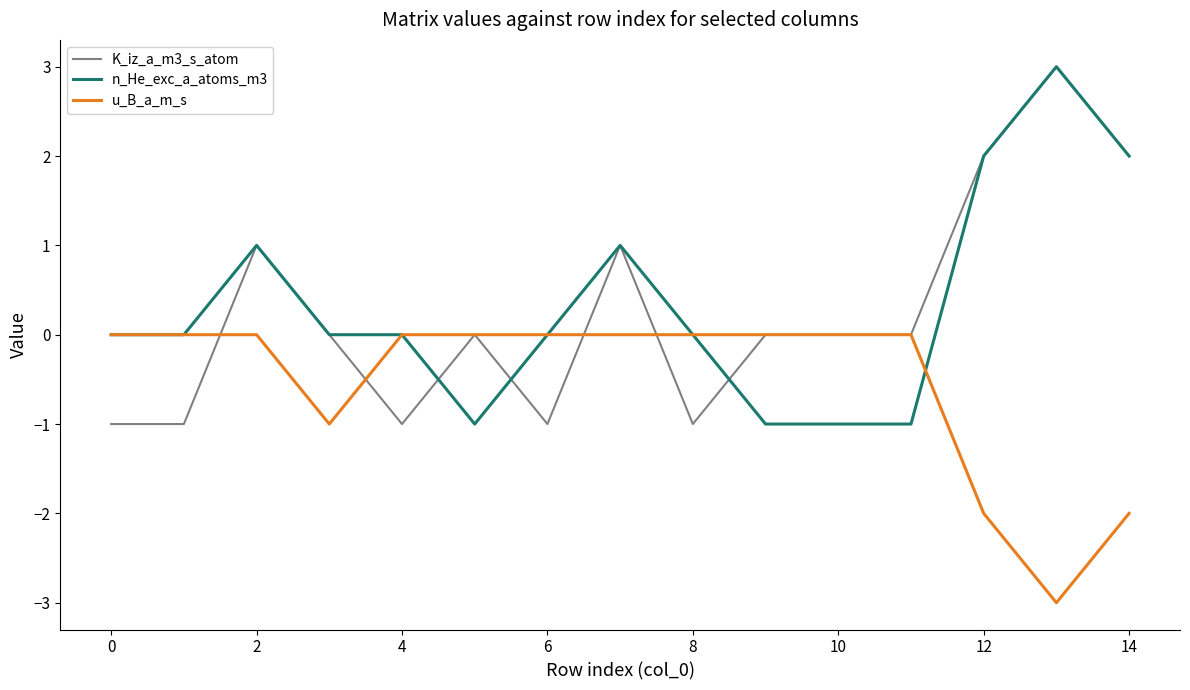

Does the chart display data point markers on the line(s)?

No